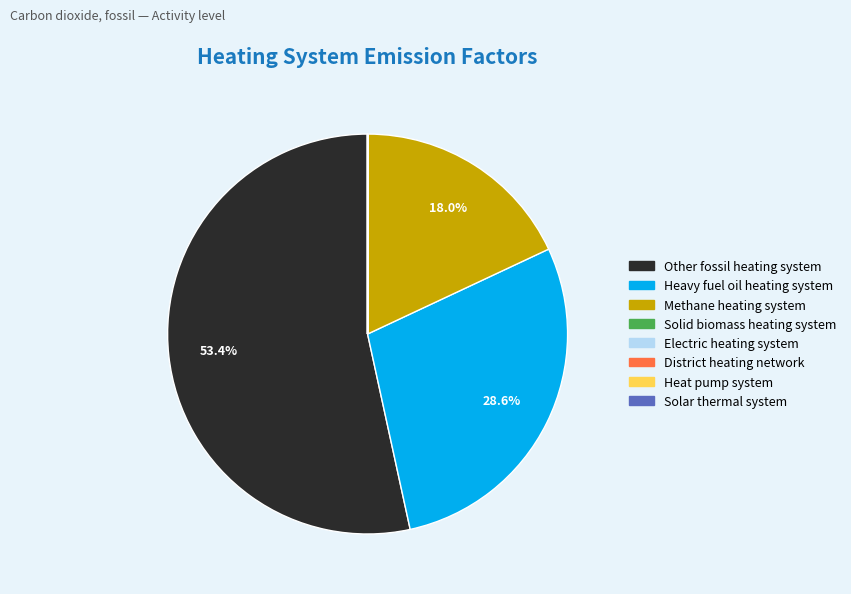

What is the largest slice in the pie chart?

Other fossil heating system